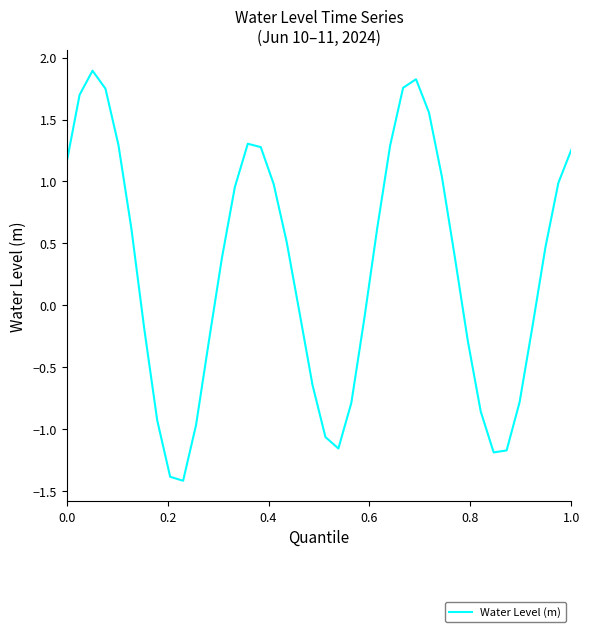

What is the greatest value displayed?

1.9